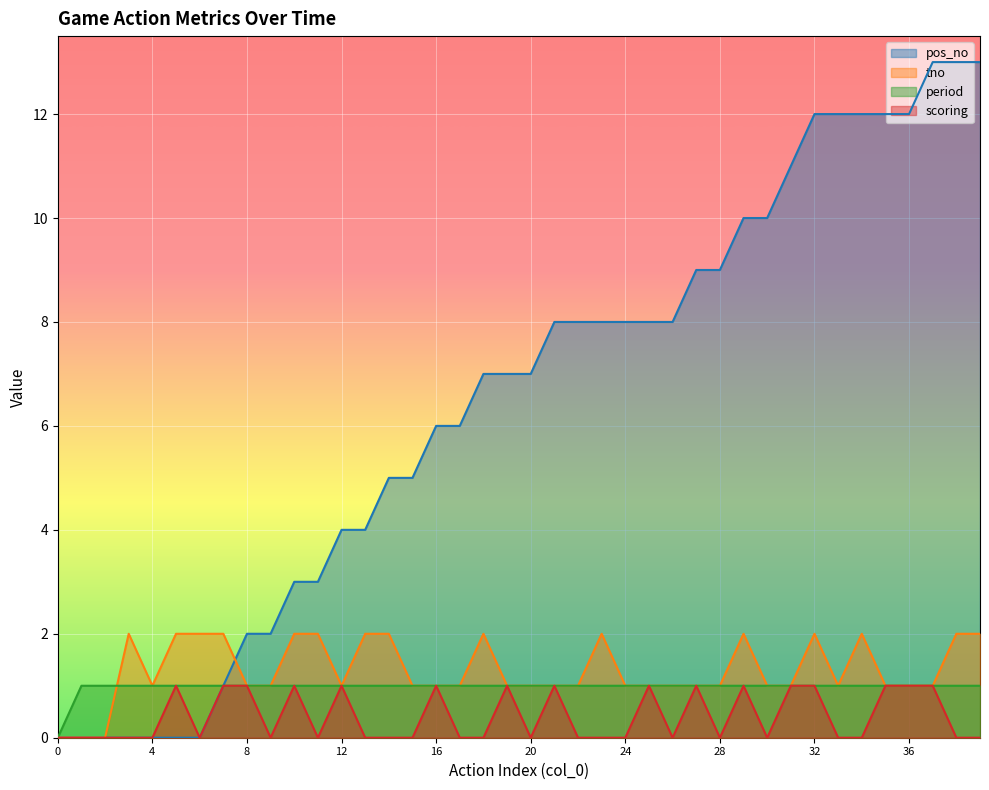

At which label does scoring reach its peak?

5